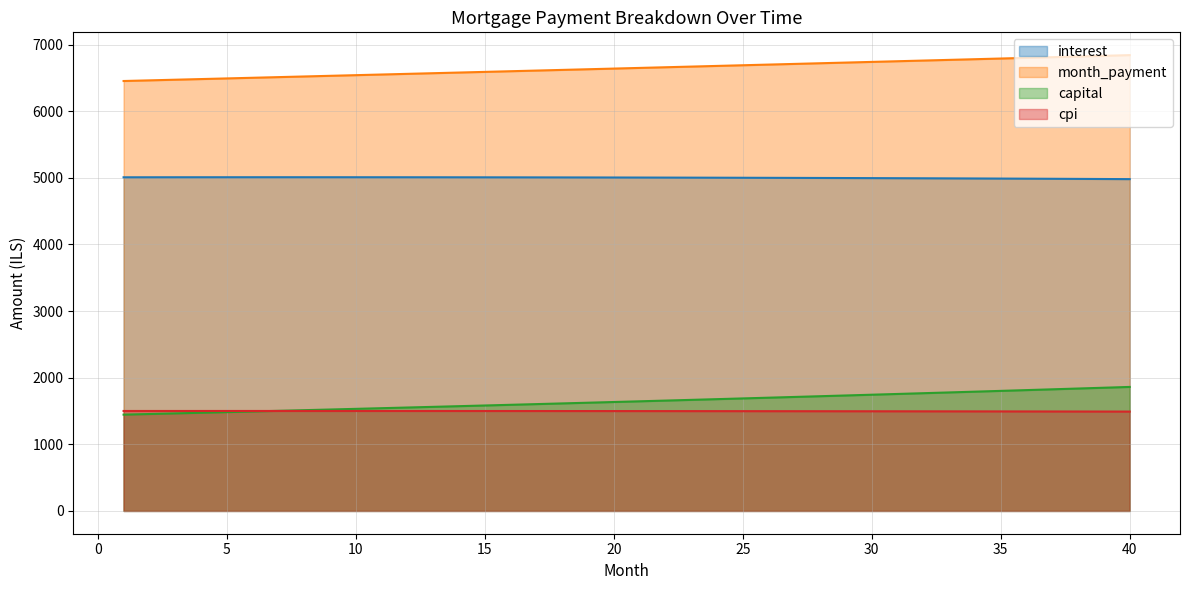

True or false: interest and cpi cross at least once.

False